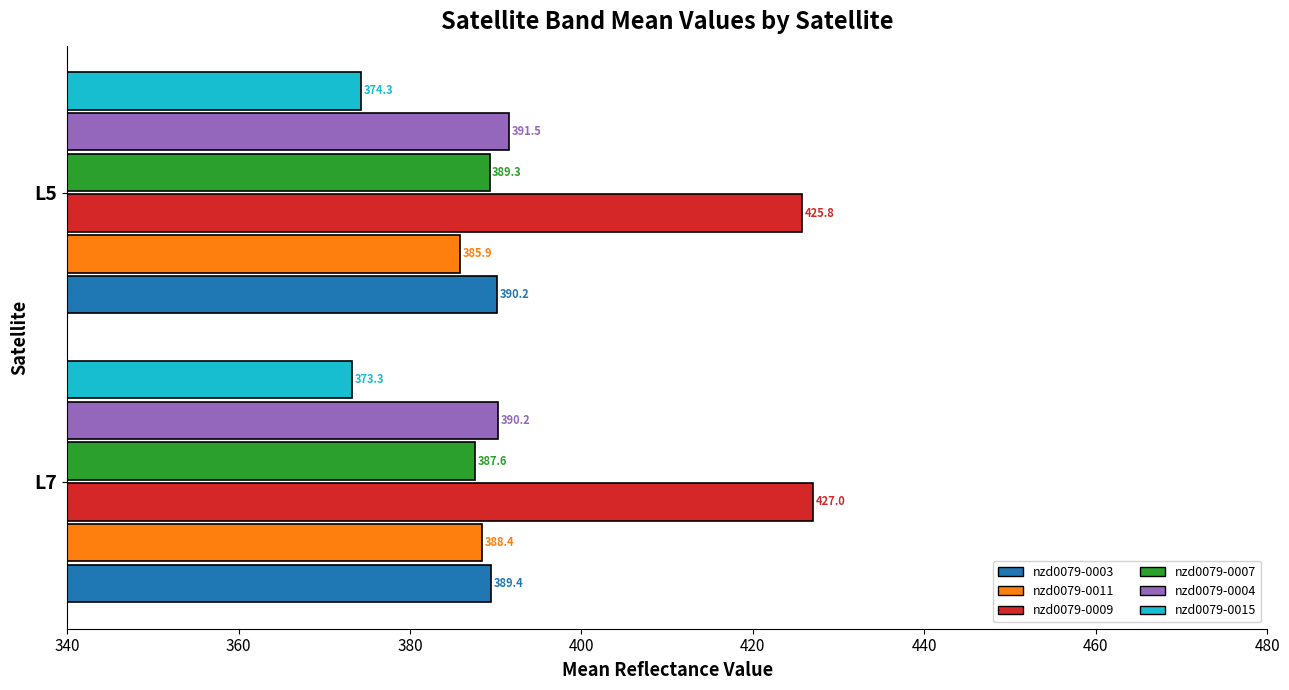

What is the spread (max minus min) of values at L5?

51.5